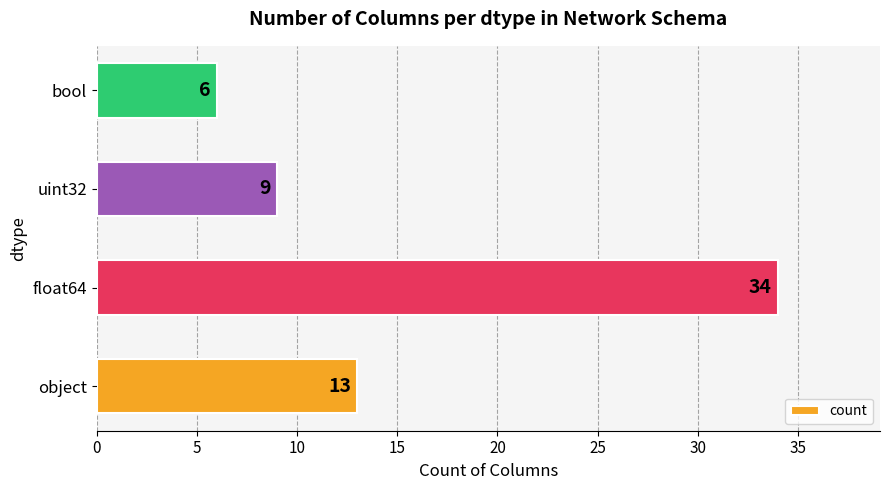

What is the greatest value displayed?

34